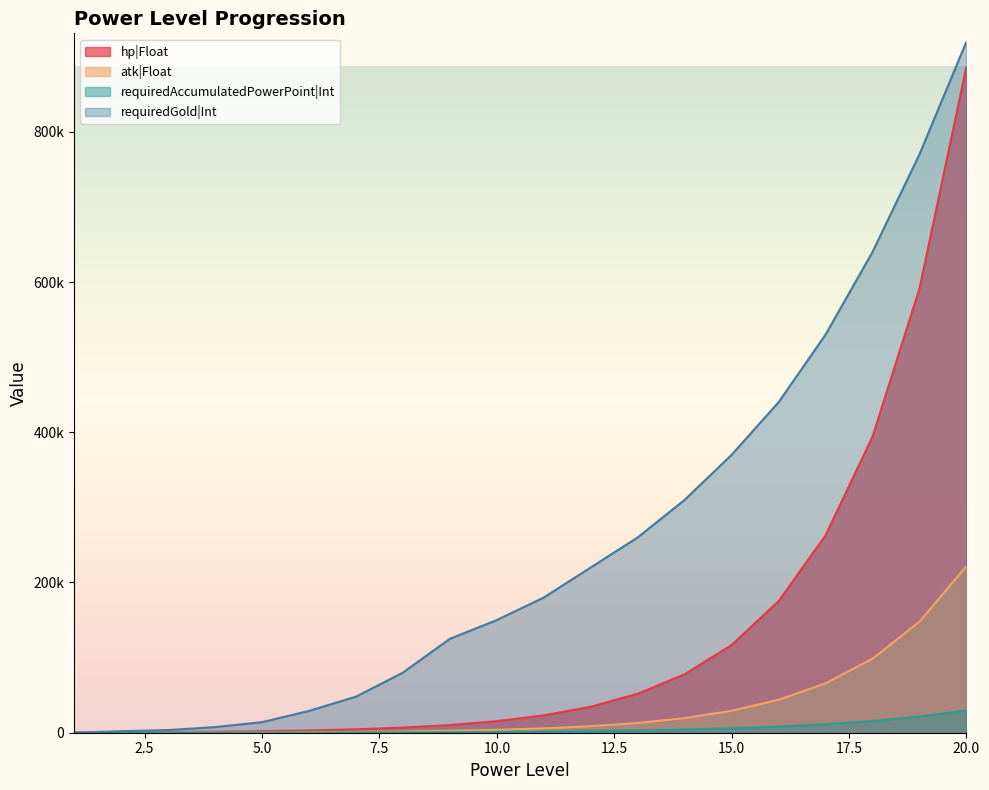

True or false: hp|Float and requiredAccumulatedPowerPoint|Int intersect in this chart.

False